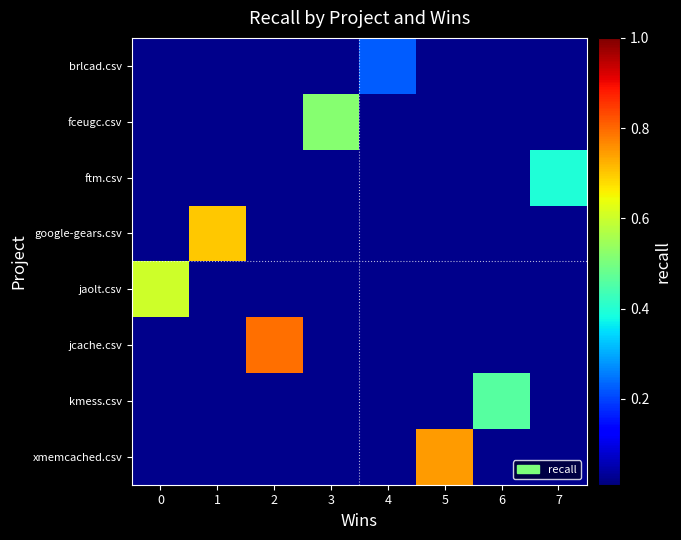

Reading right to left, what are all the values shown in this chart?

brlcad.csv: 7=0.0	6=0.0	5=0.0	4=0.2	3=0.0	2=0.0	1=0.0	0=0.0
fceugc.csv: 7=0.0	6=0.0	5=0.0	4=0.0	3=0.5	2=0.0	1=0.0	0=0.0
ftm.csv: 7=0.4	6=0.0	5=0.0	4=0.0	3=0.0	2=0.0	1=0.0	0=0.0
google-gears.csv: 7=0.0	6=0.0	5=0.0	4=0.0	3=0.0	2=0.0	1=0.7	0=0.0
jaolt.csv: 7=0.0	6=0.0	5=0.0	4=0.0	3=0.0	2=0.0	1=0.0	0=0.6
jcache.csv: 7=0.0	6=0.0	5=0.0	4=0.0	3=0.0	2=0.8	1=0.0	0=0.0
kmess.csv: 7=0.0	6=0.5	5=0.0	4=0.0	3=0.0	2=0.0	1=0.0	0=0.0
xmemcached.csv: 7=0.0	6=0.0	5=0.7	4=0.0	3=0.0	2=0.0	1=0.0	0=0.0